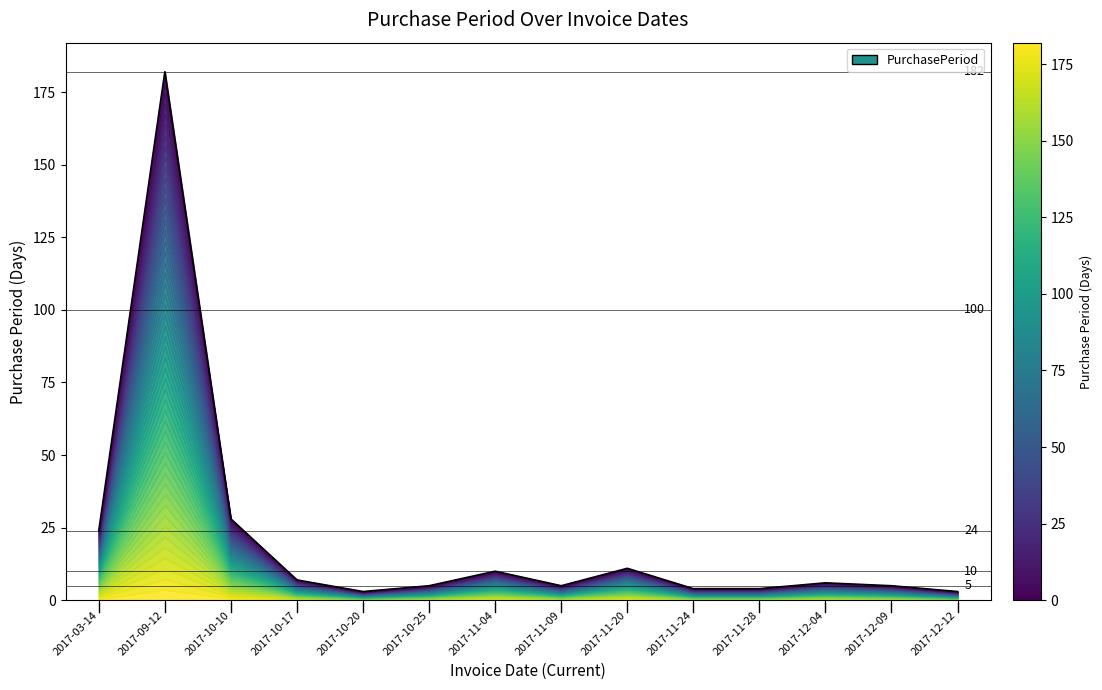

Read the value at 2017-11-09, to the nearest 5.

5